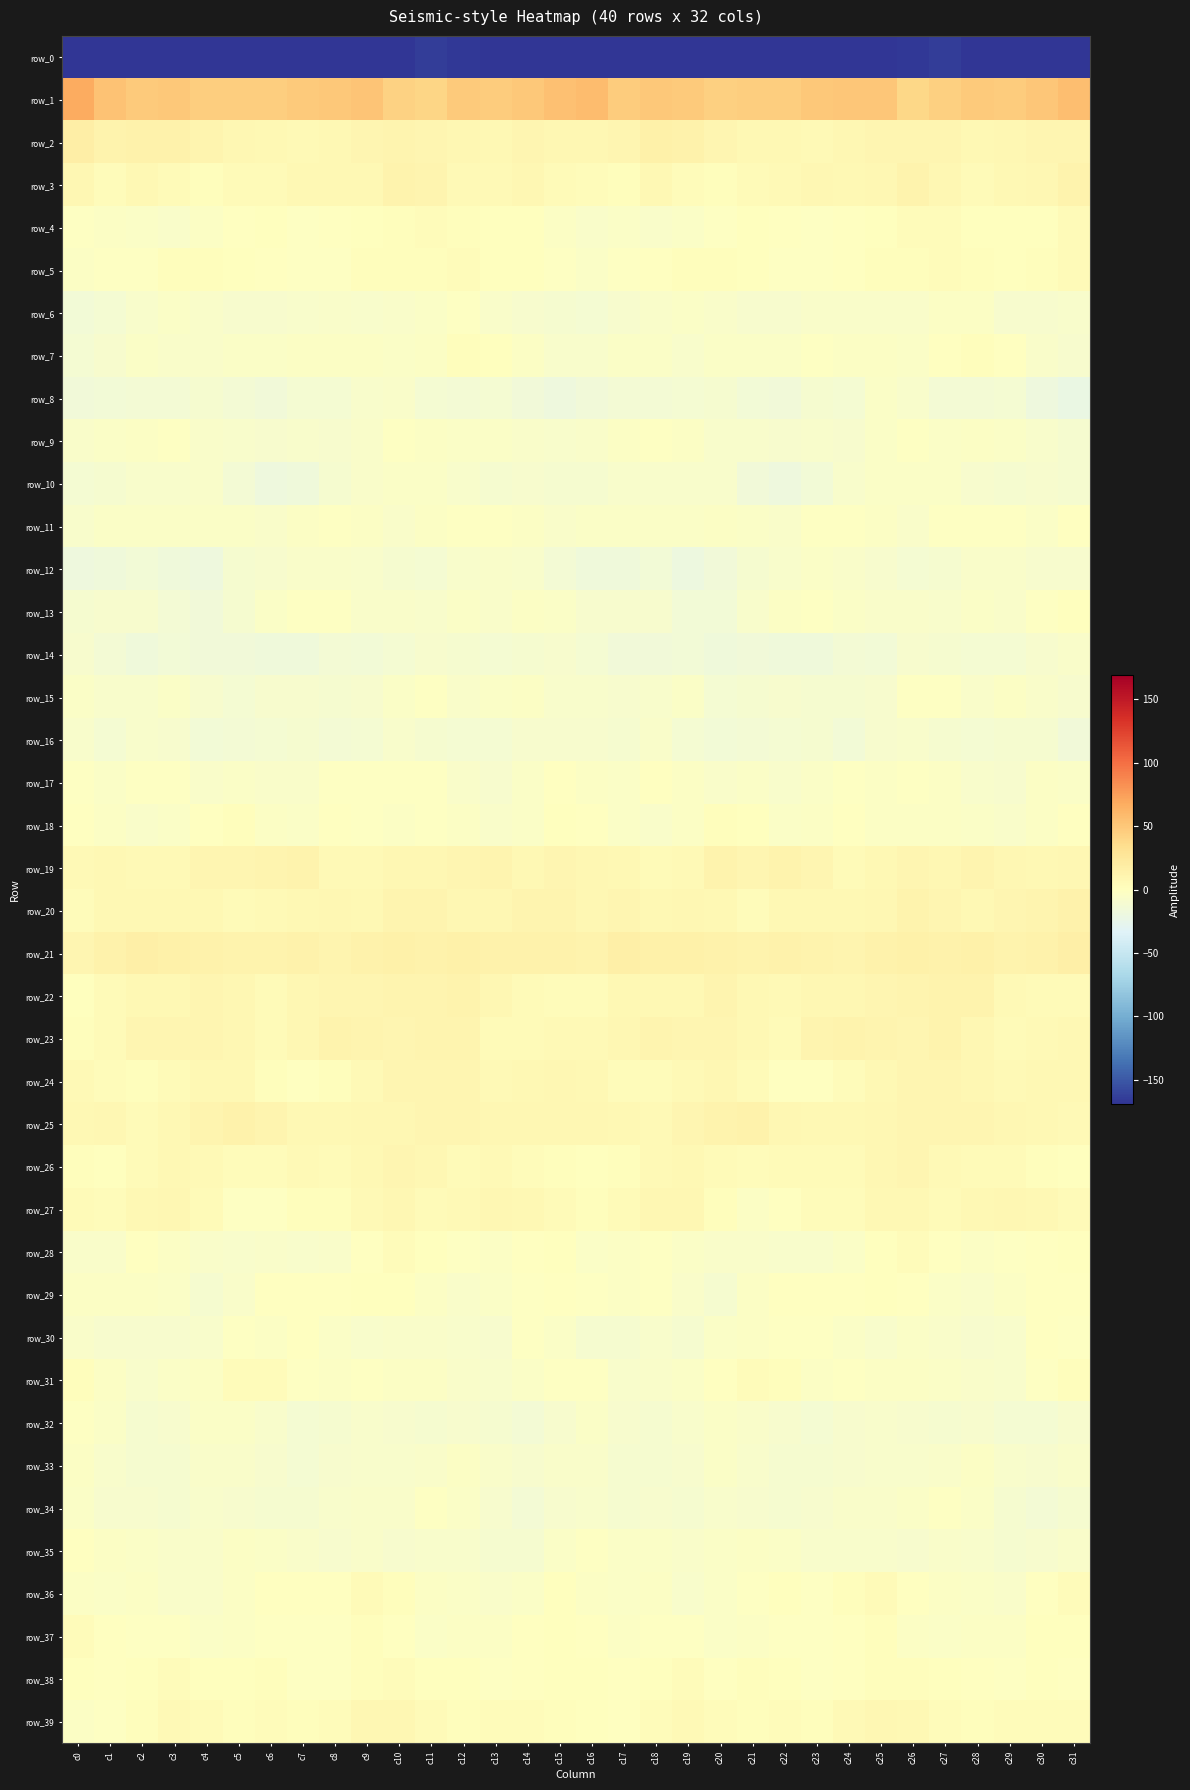

True or false: row_13 has a value of -5.0 at c5.

False